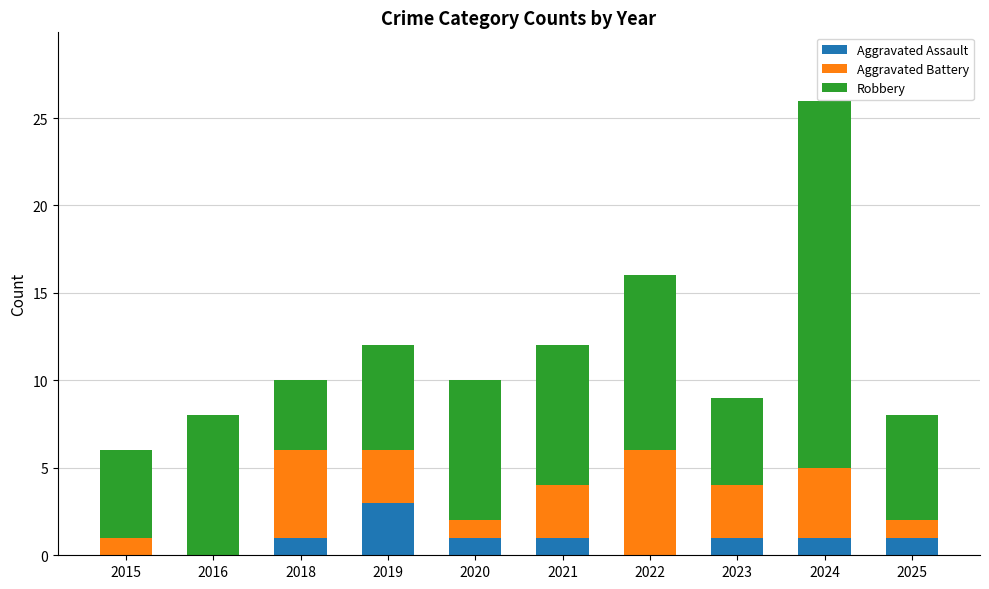

Is it true that Aggravated Assault equals 1 at 2016?

False